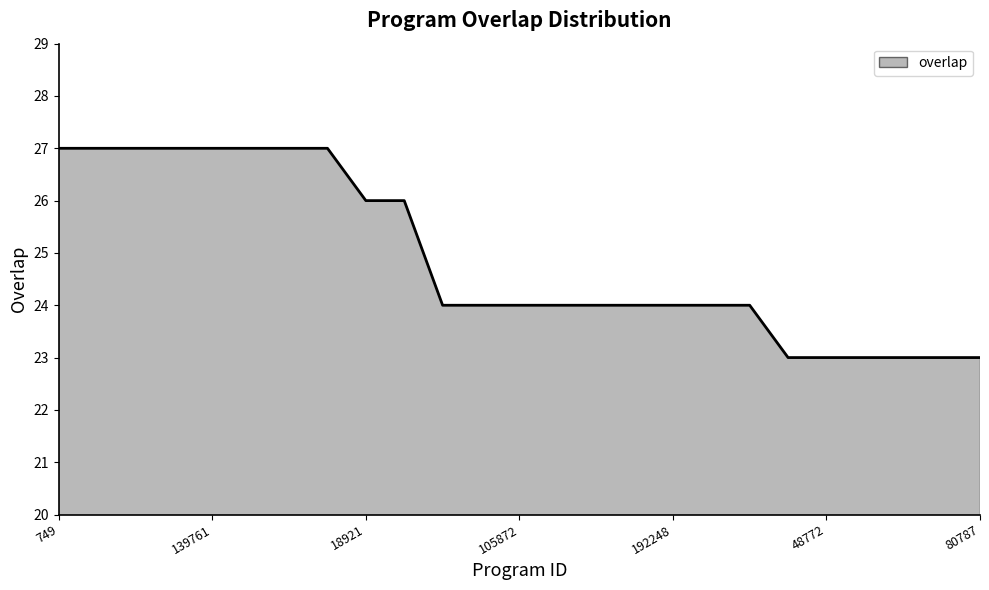

What is the difference between the maximum and minimum values?

4